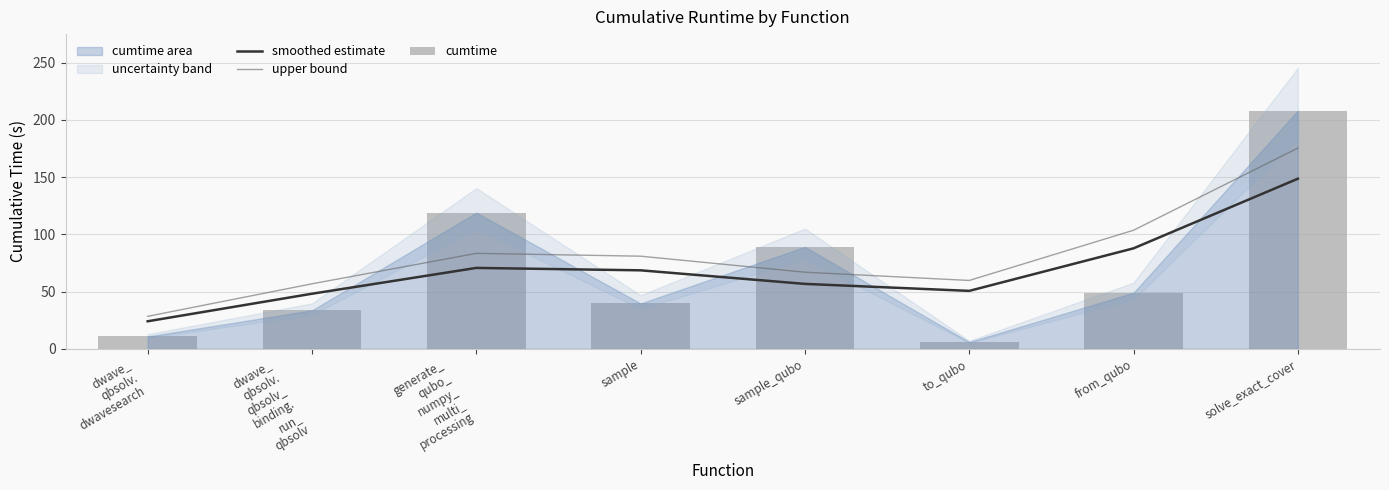

At which label is upper bound closest to 101?

from_qubo